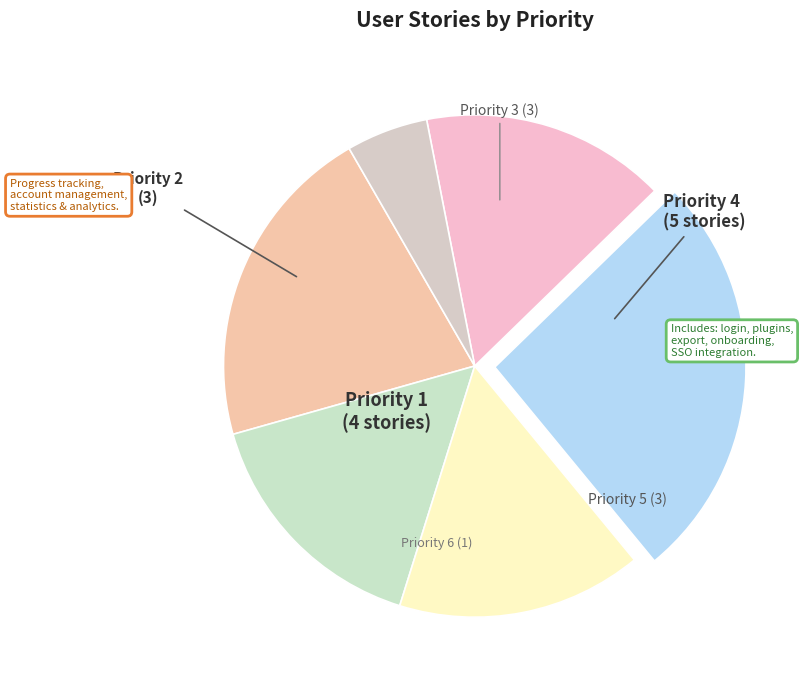

Which slice is the smallest?

Priority 6